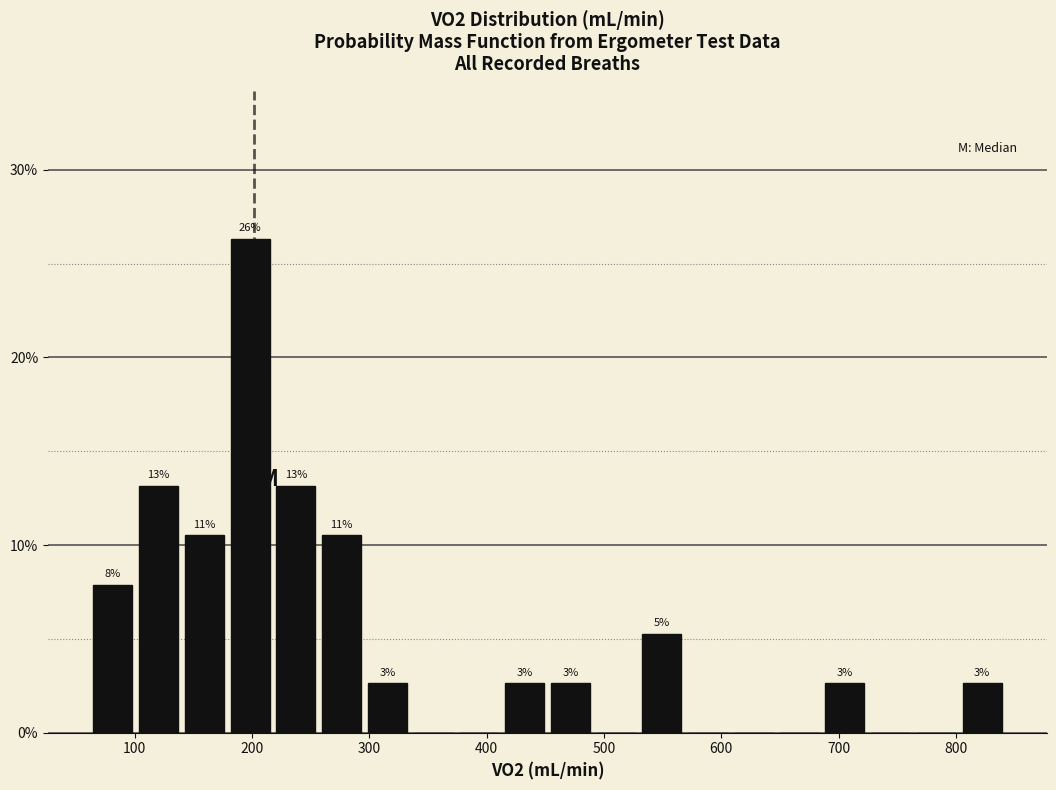

Read against the x-axis, roughly where is the centre of the tallest bar?

200